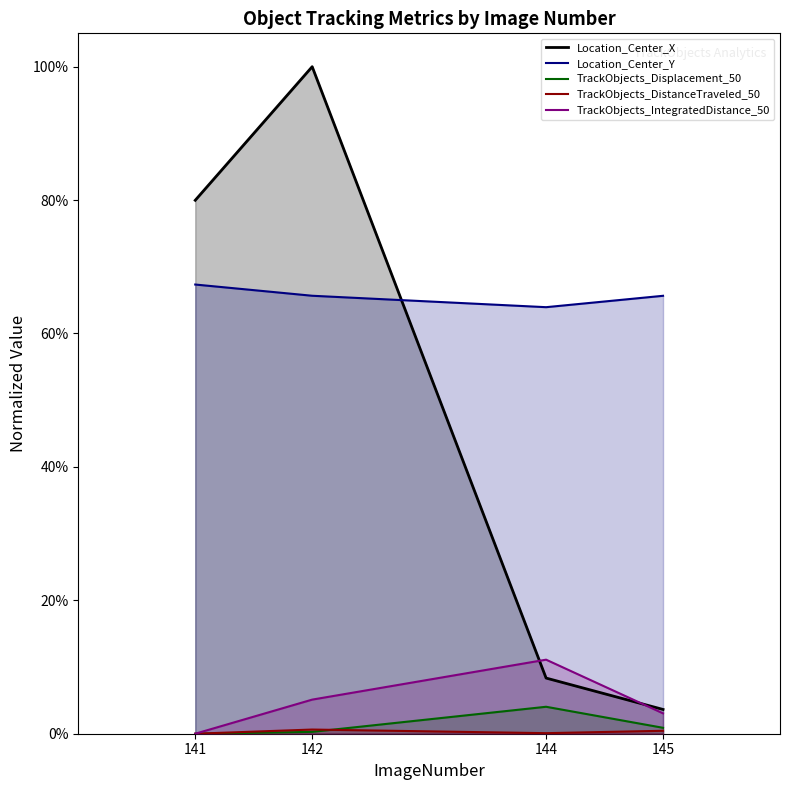

Is it true that TrackObjects_IntegratedDistance_50 equals 0.1 at 144?

False